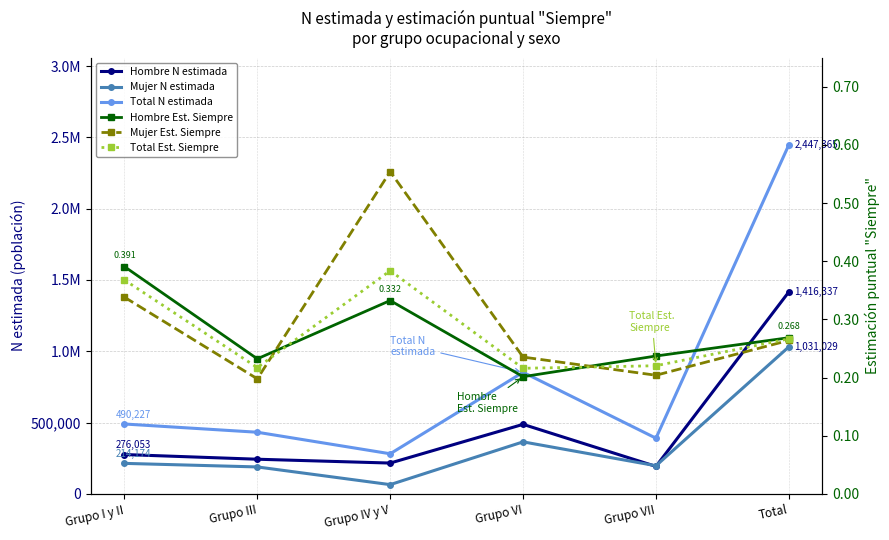

What is the smallest value displayed?

0.2